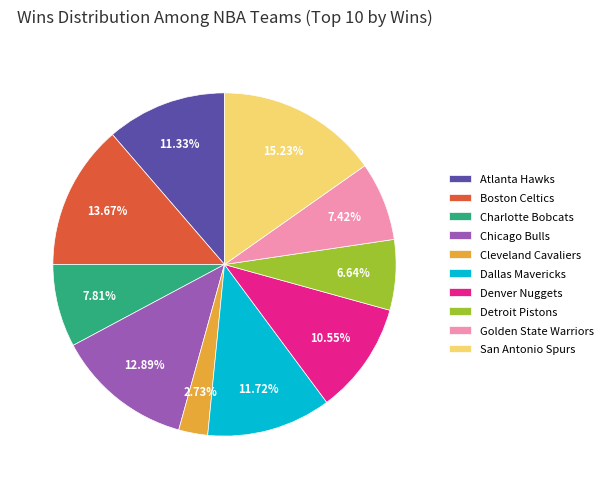

True or false: Dallas Mavericks accounts for 22% of the total.

False